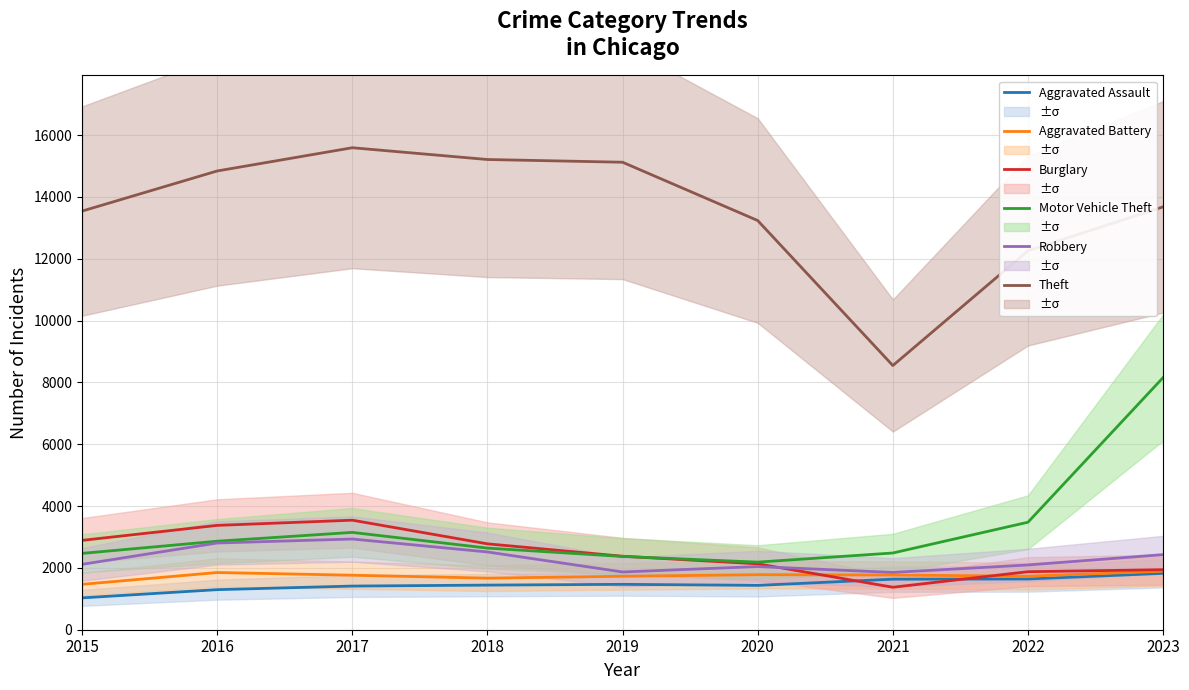

What is the total value across all series at 2022?

23079